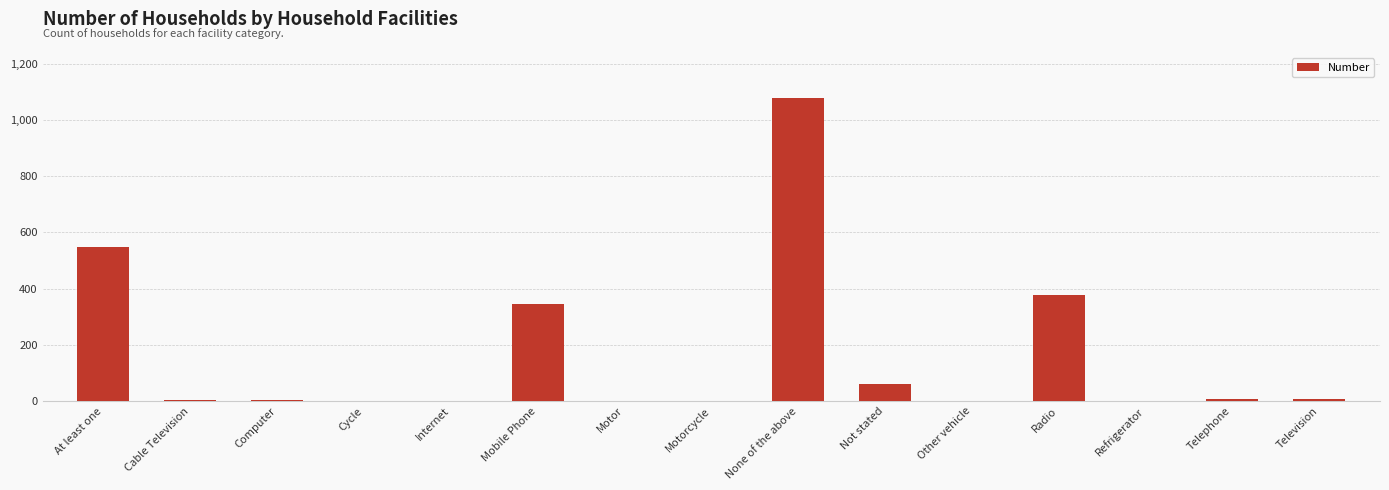

What is the approximate value at None of the above?

1077